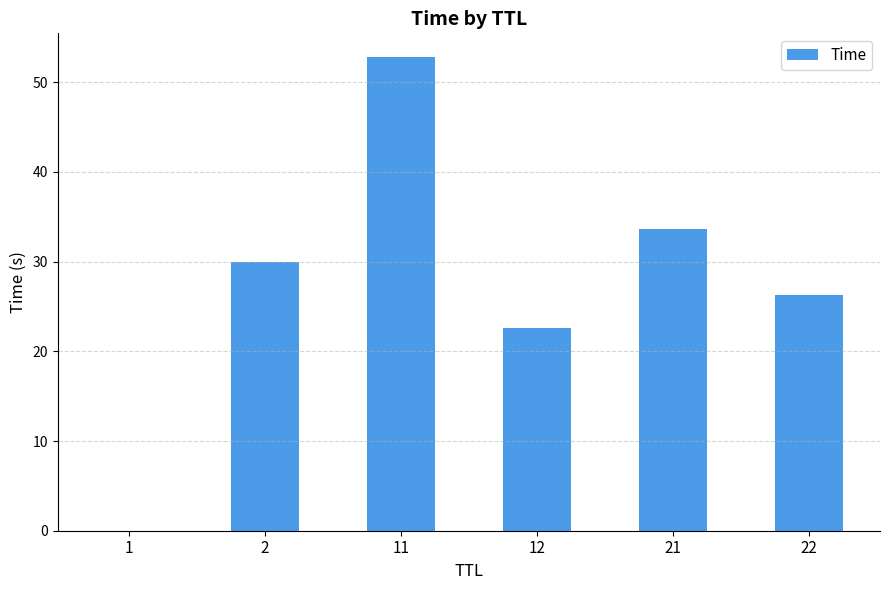

At which category does the chart reach its peak across all series?

11